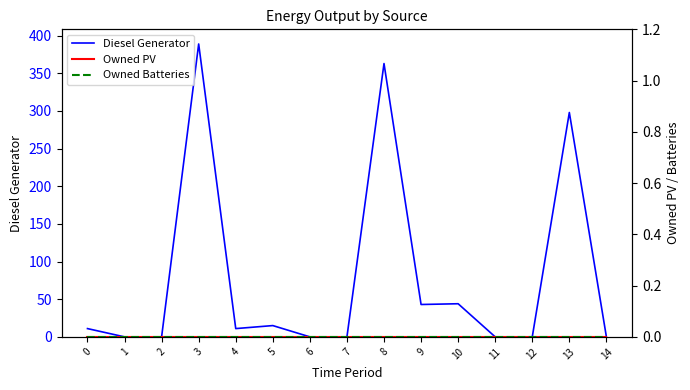

At 6, list the series in order from smallest to largest.

Diesel Generator, Owned PV, Owned Batteries